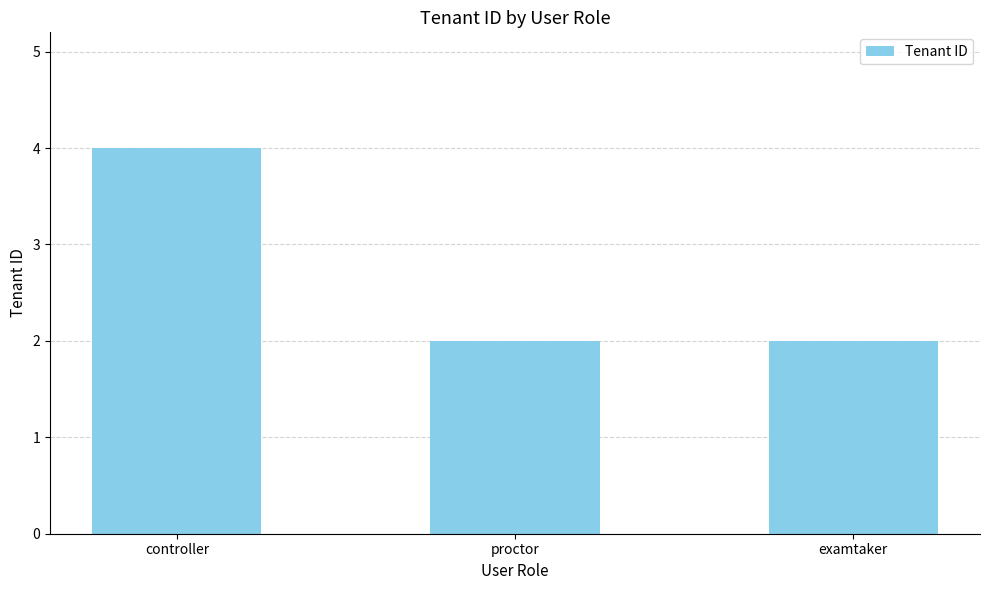

What is the difference between the maximum and minimum values?

2